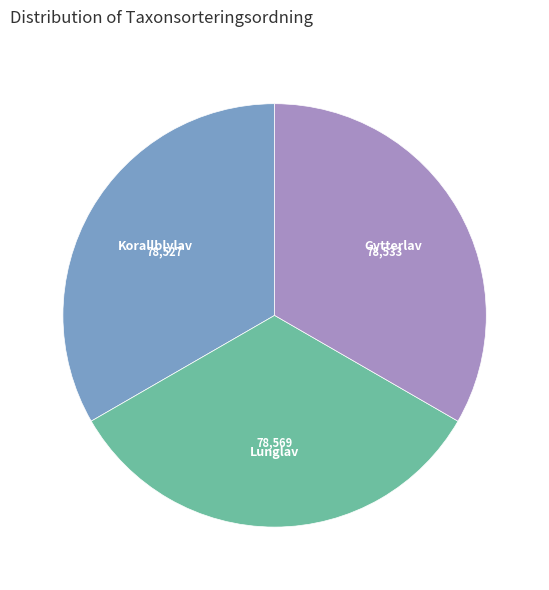

Does any single category account for the majority?

No